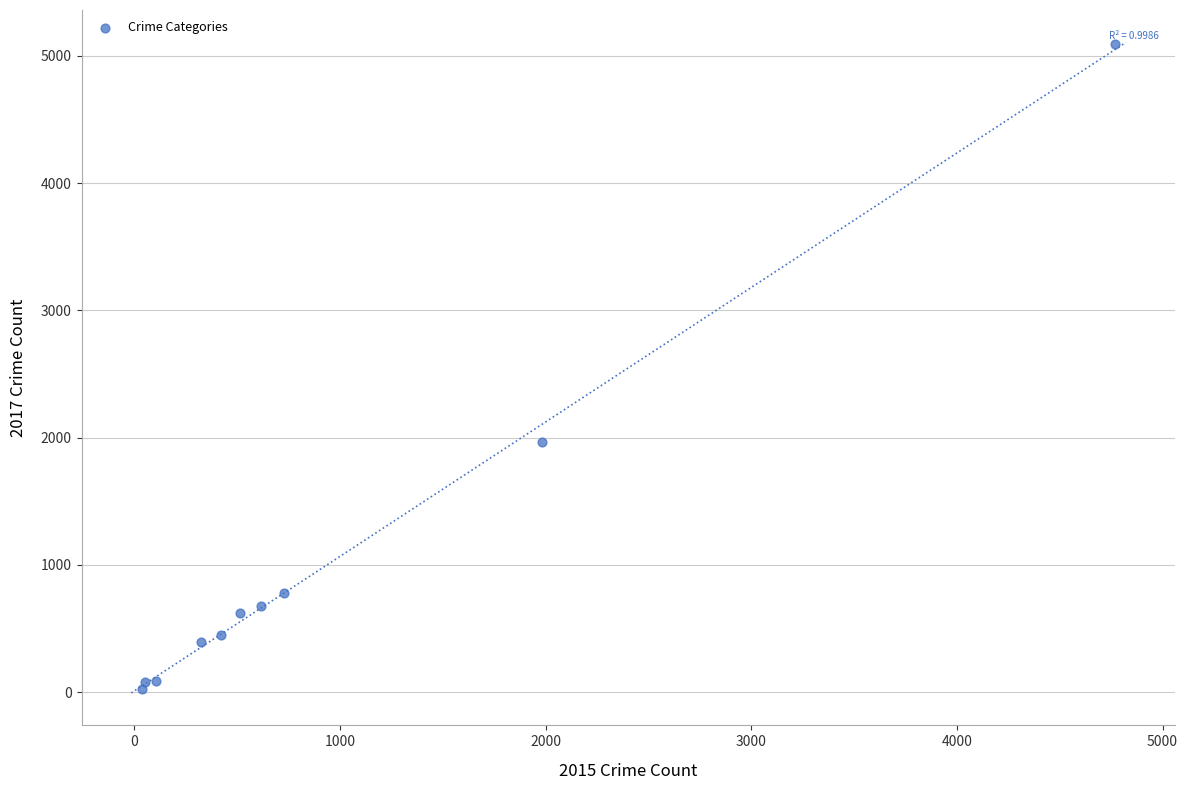

What Y value in the scatter plot is closest to 2559?

1968